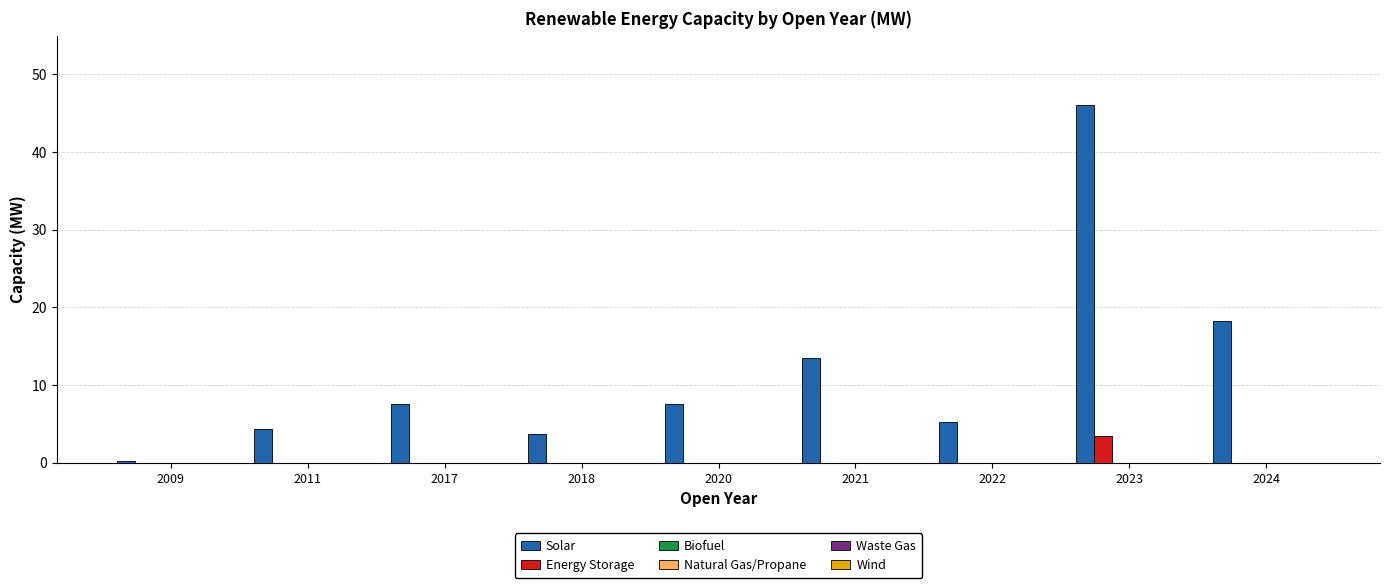

Which series has the largest total across all categories?

Solar